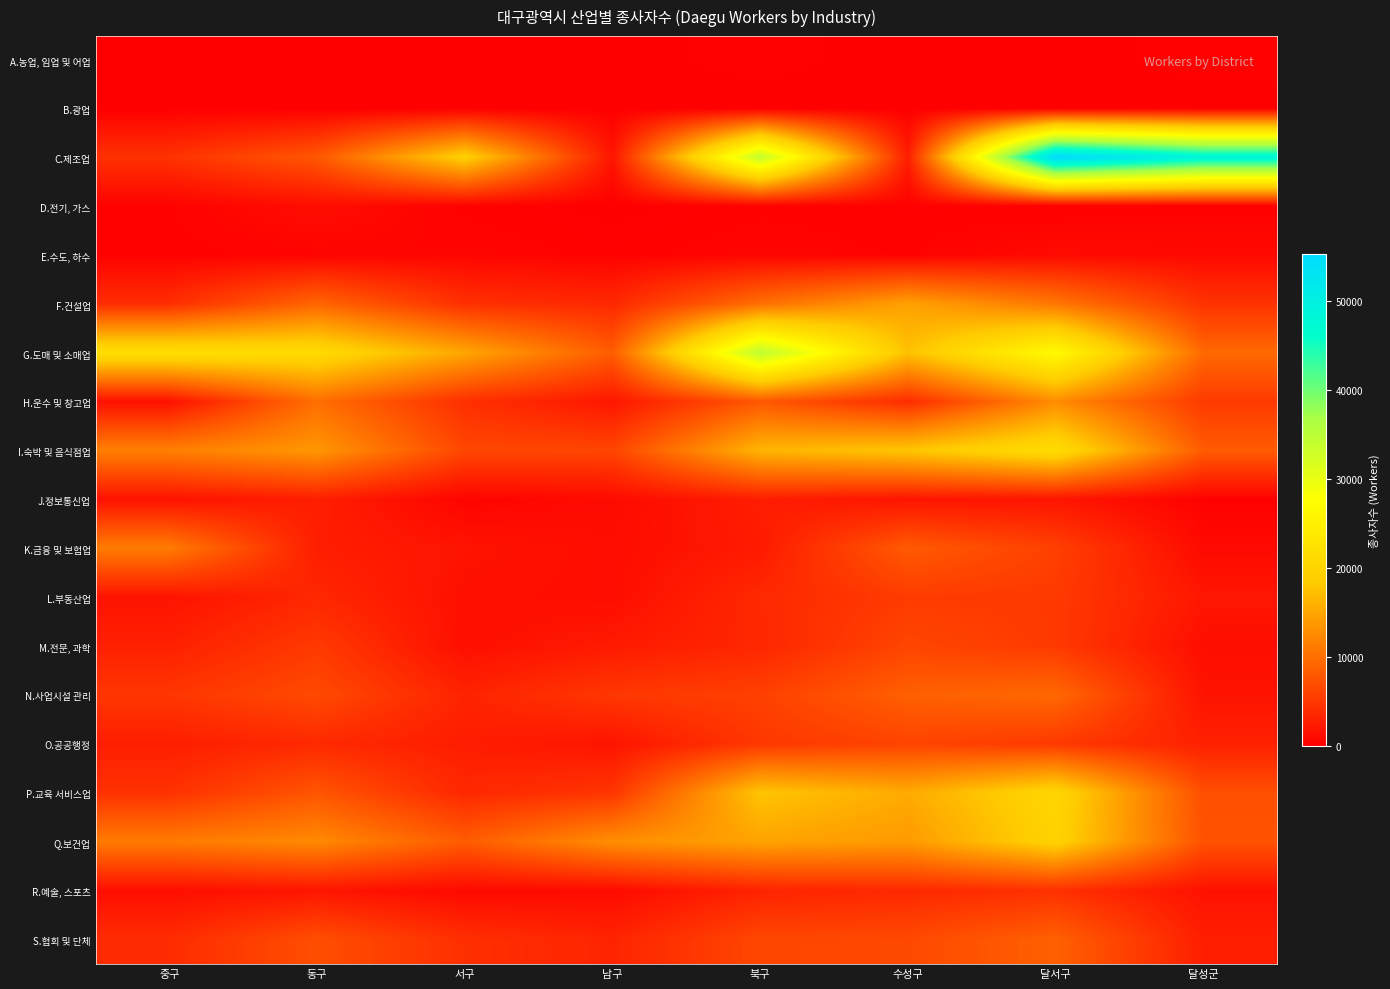

List the series in order of their peak value, highest first.

C.제조업, G.도매 및 소매업, I.숙박 및 음식점업, P.교육 서비스업, Q.보건업, F.건설업, H.운수 및 창고업, K.금융 및 보험업, N.사업시설 관리, S.협회 및 단체, M.전문, 과학, O.공공행정, L.부동산업, R.예술, 스포츠, J.정보통신업, D.전기, 가스, E.수도, 하수, A.농업, 임업 및 어업, B.광업